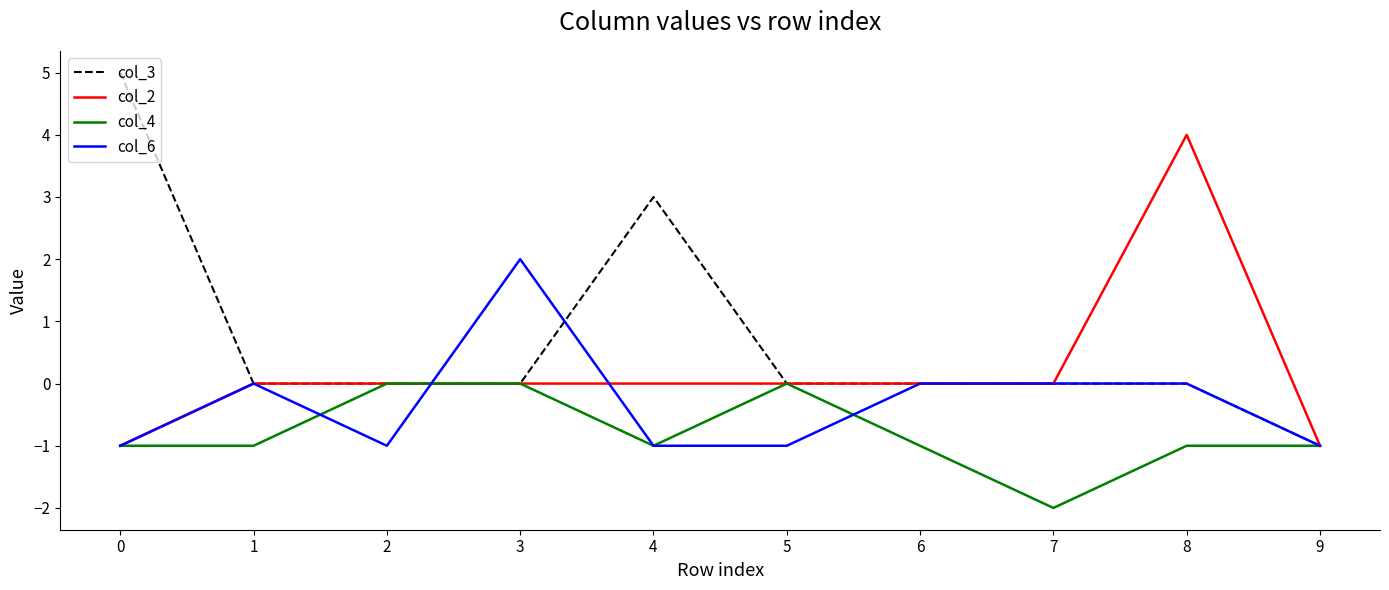

Is the value of col_4 at 9 greater than the value of col_3 at 3?

No